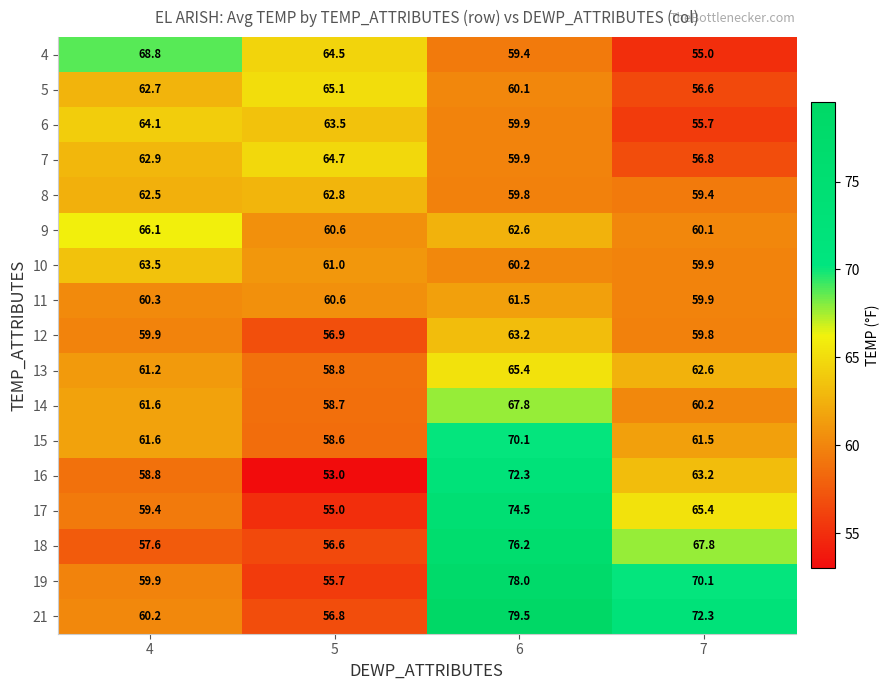

Count the number of data series in this chart.

17